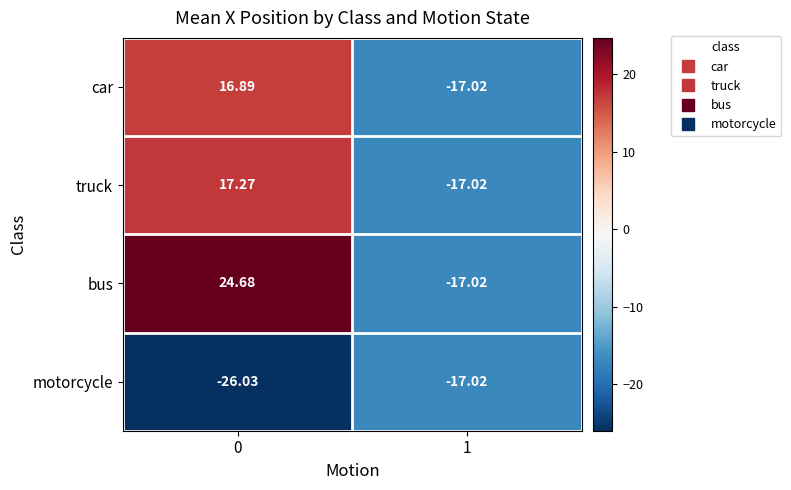

What is the smallest value displayed?

-26.0